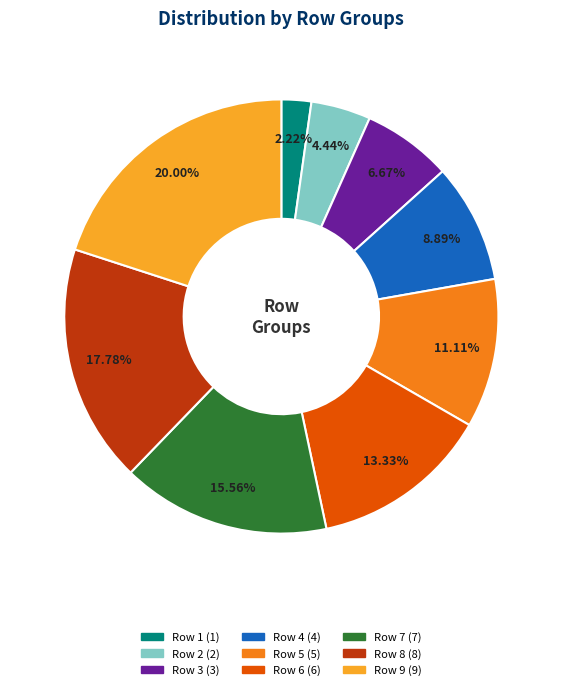

To the nearest percent, what portion does Row 9 represent?

20%